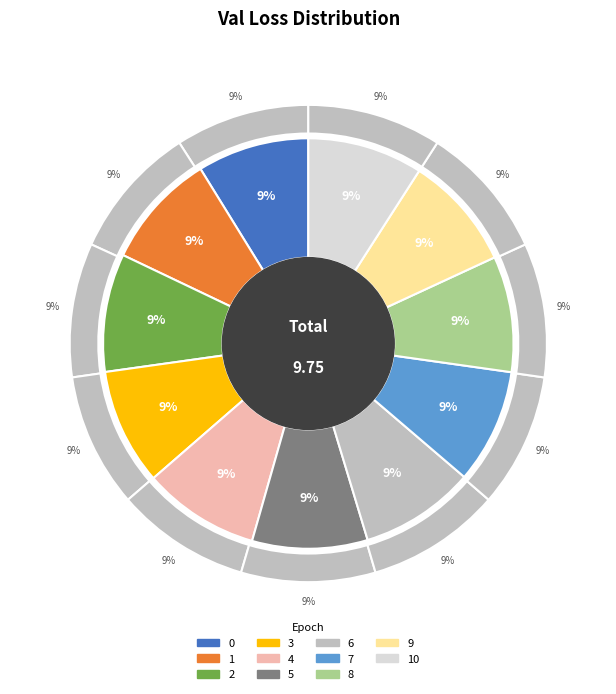

Does 4 represent more than half of the total?

No